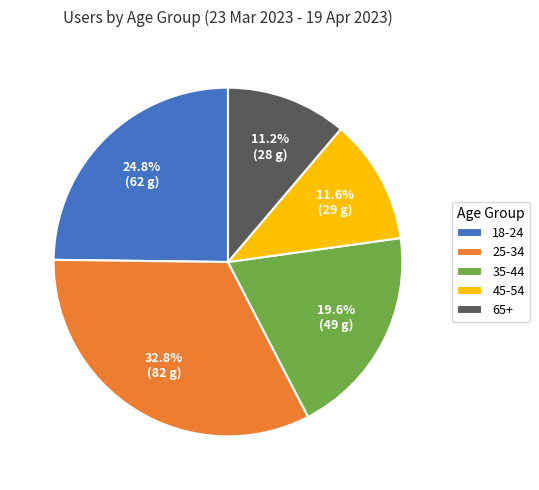

What percentage is the 65+ slice, to the nearest percent?

11%